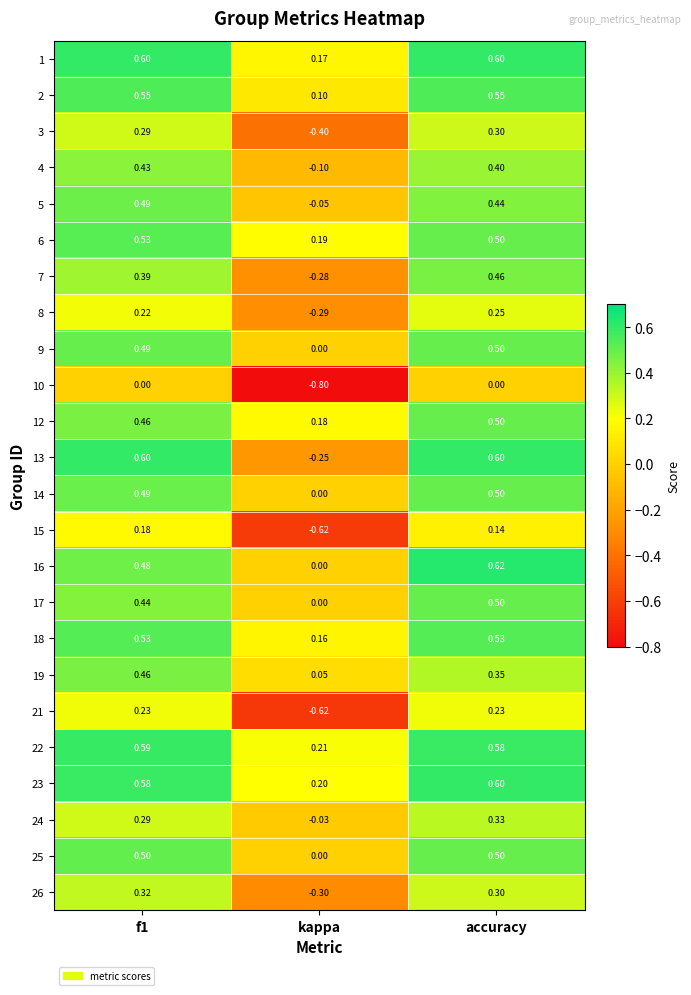

At which label is 17 closest to 0?

kappa